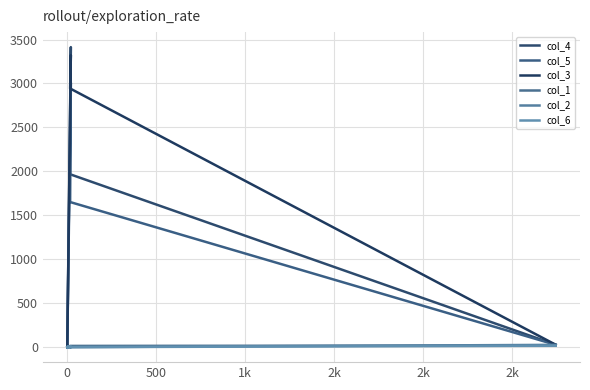

What is the greatest value displayed?

3414